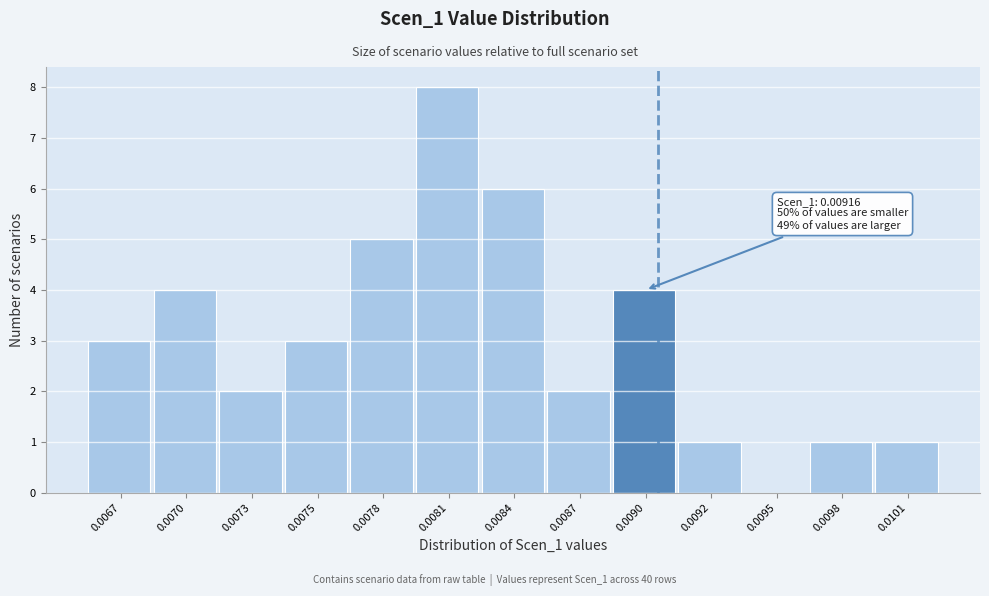

Is it true that the value at 0.0081 is 8?

True